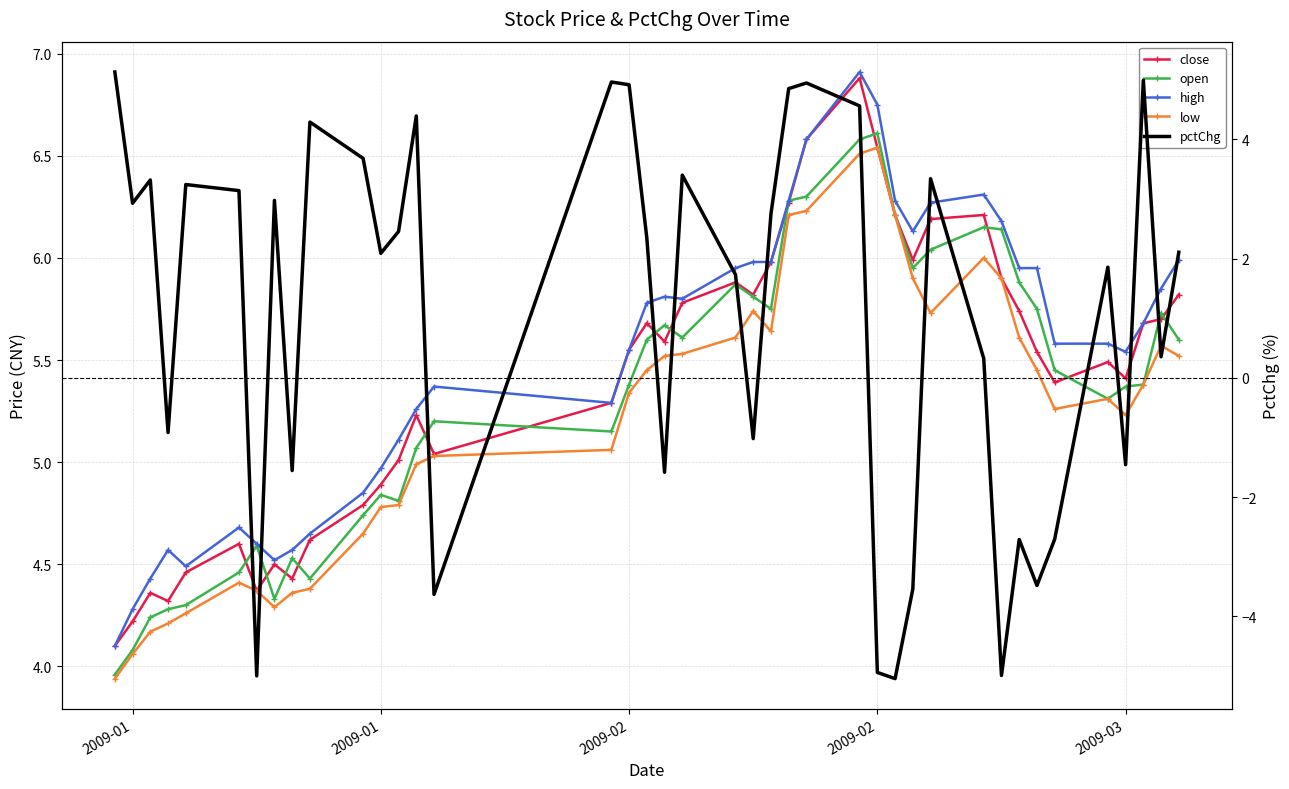

True or false: high has a value of 2.0 at 24.

False